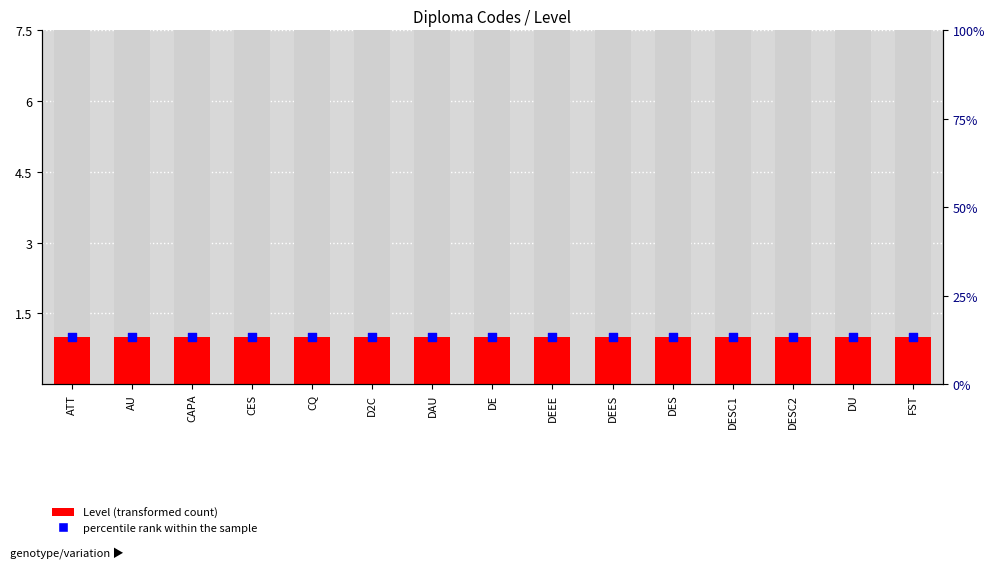

Which series contains the lowest Y value?

Level